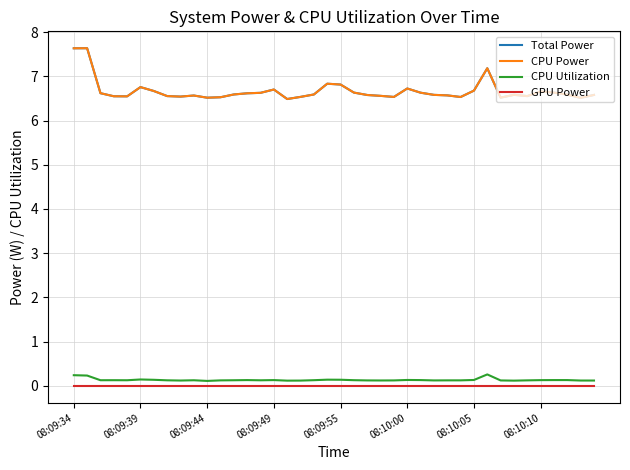

Does the chart have visible grid lines?

Yes